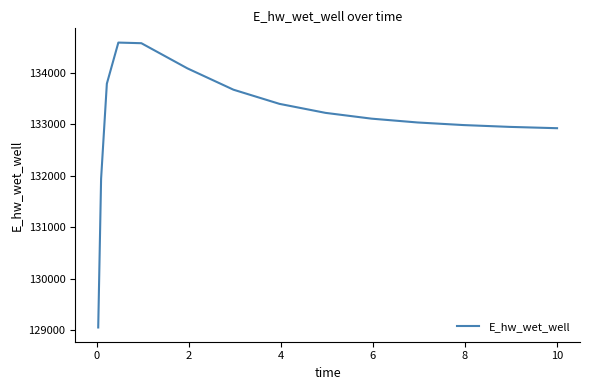

What is the sum of all values?

1996191.6